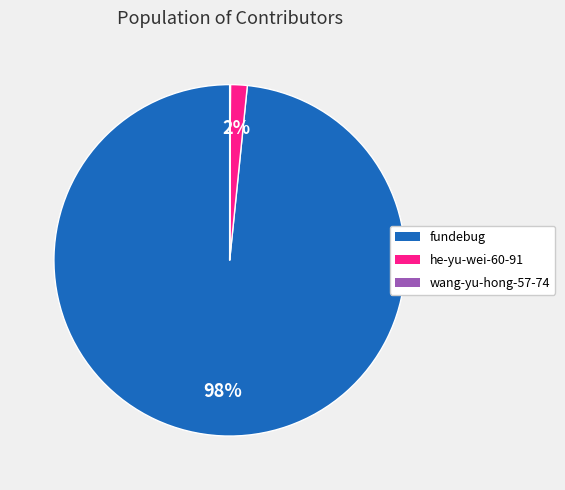

Does any single category account for the majority?

Yes